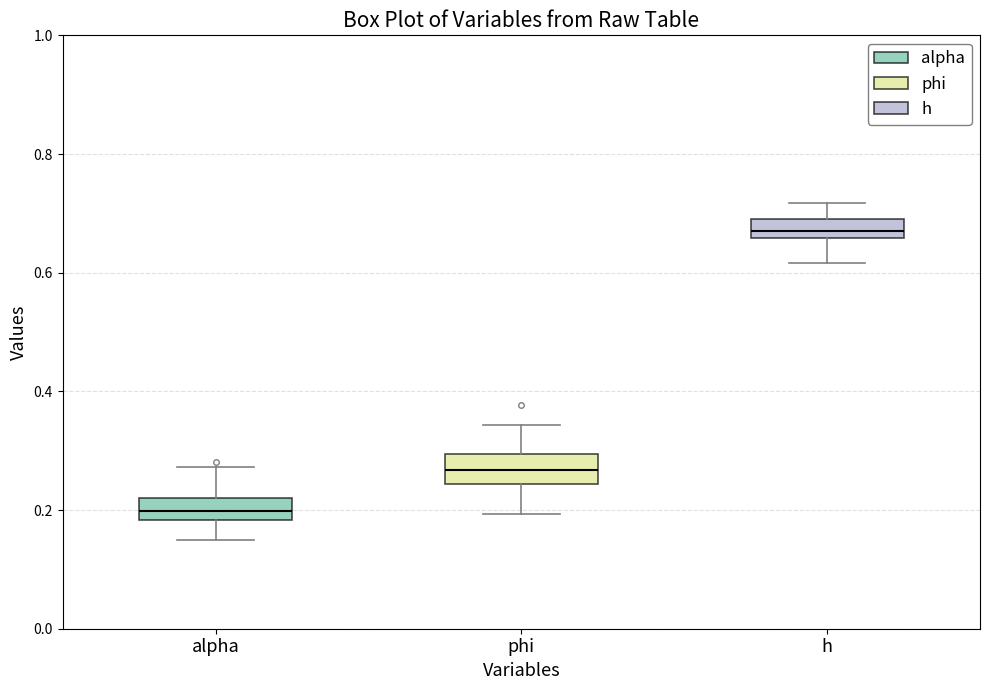

Reading left to right, transcribe this box plot: for each box, give where its median line is, the range the box spans, and where its two whiskers end, as read against the y-axis. The values are not printed on the chart, so give them approximately, as read against the axis.

alpha: median 0.20, box 0.18 to 0.22, whiskers 0.14 to 0.28
phi: median 0.26, box 0.24 to 0.30, whiskers 0.20 to 0.34
h: median 0.68, box 0.66 to 0.70, whiskers 0.62 to 0.72